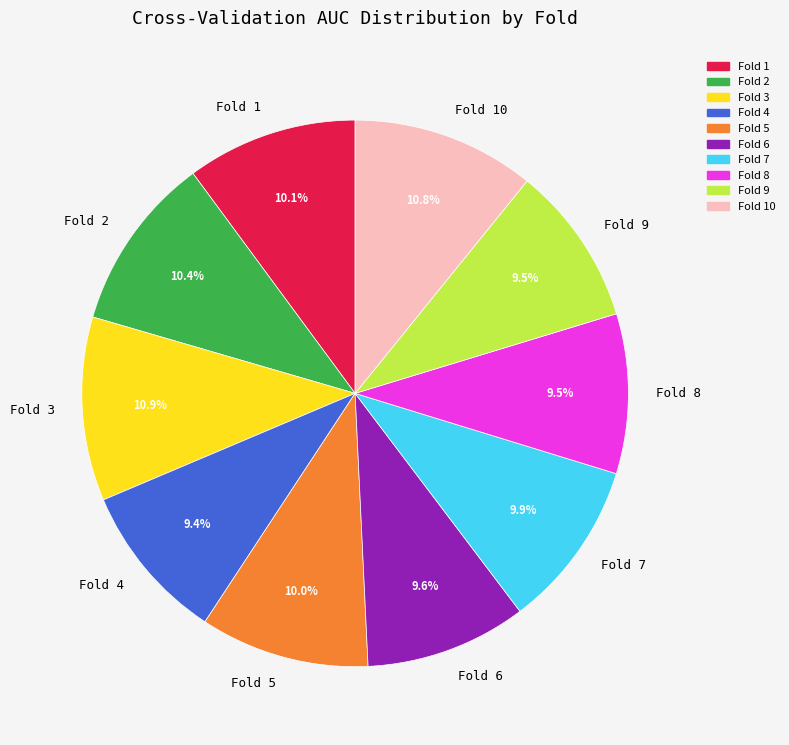

Between Fold 8 and Fold 5, which is larger?

Fold 5